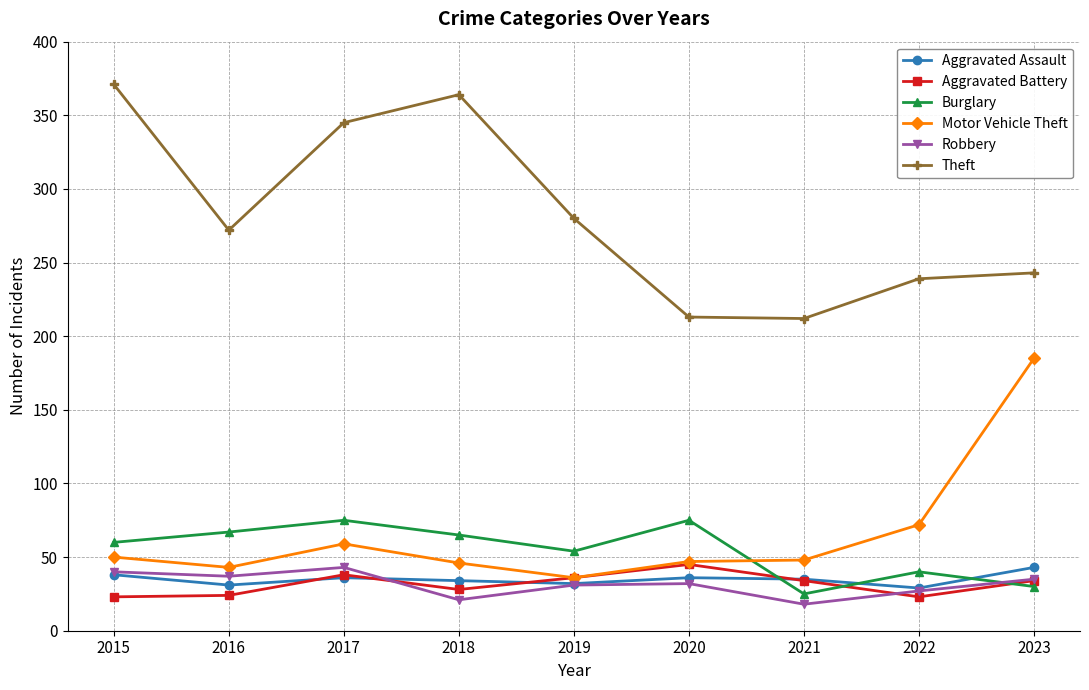

What is the value of the Motor Vehicle Theft point at the 9th from the left?

185